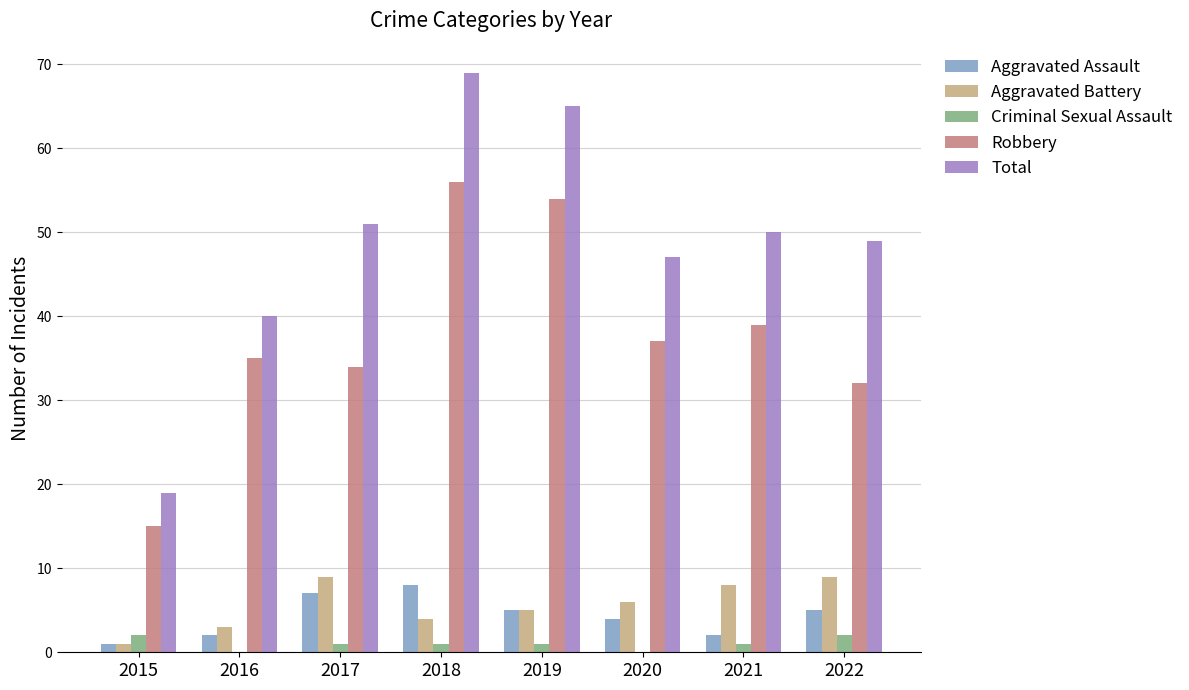

What is the sum of all Criminal Sexual Assault values?

8